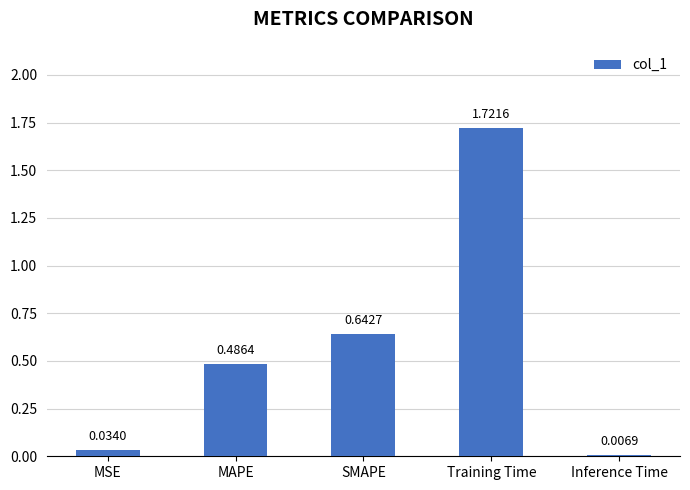

What is the sum of the values at MSE and SMAPE?

0.7